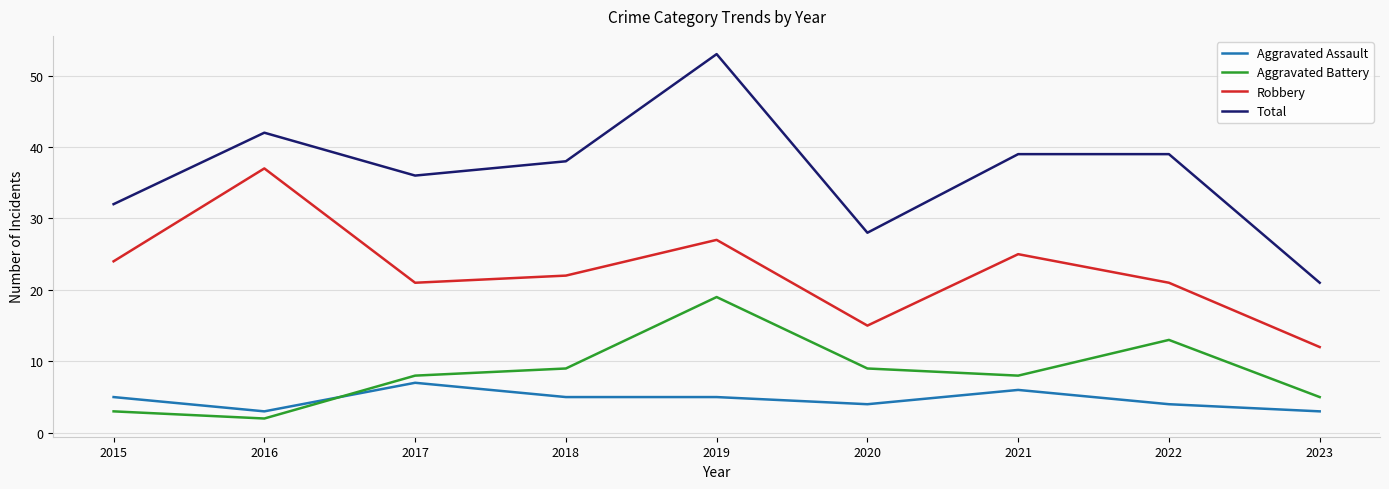

Which series changed the most between 2016 and 2021?

Robbery